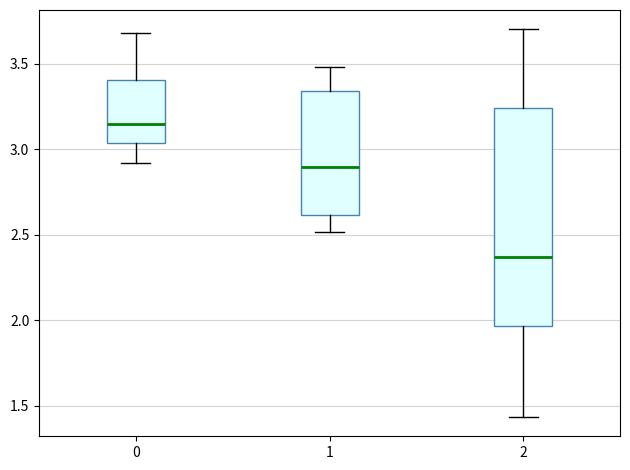

Which box has the lowest median line?

2